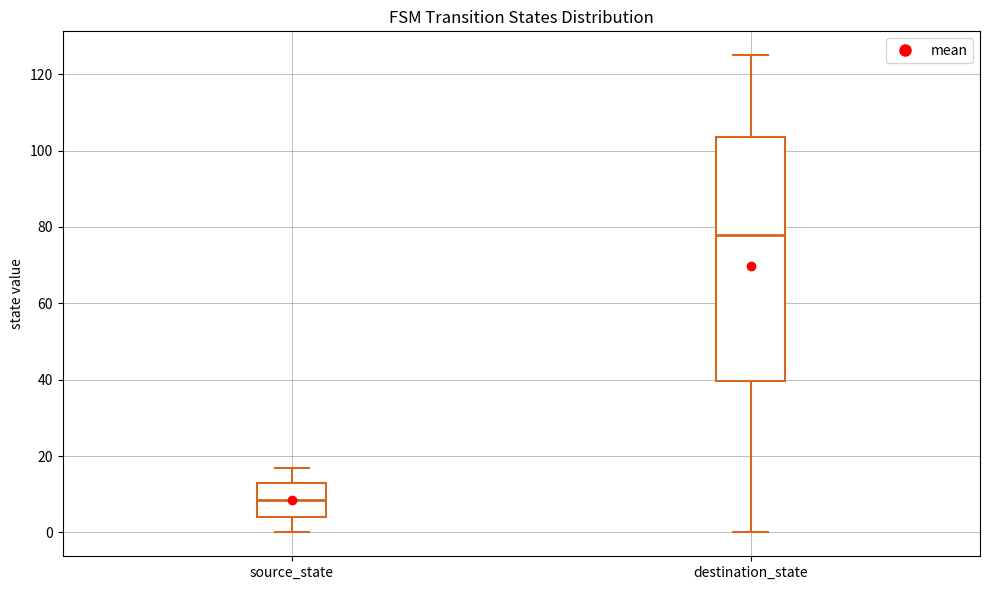

Where is the upper edge of the box for destination_state on the y-axis? The values are not printed on the chart, so give them approximately, as read against the axis.

104